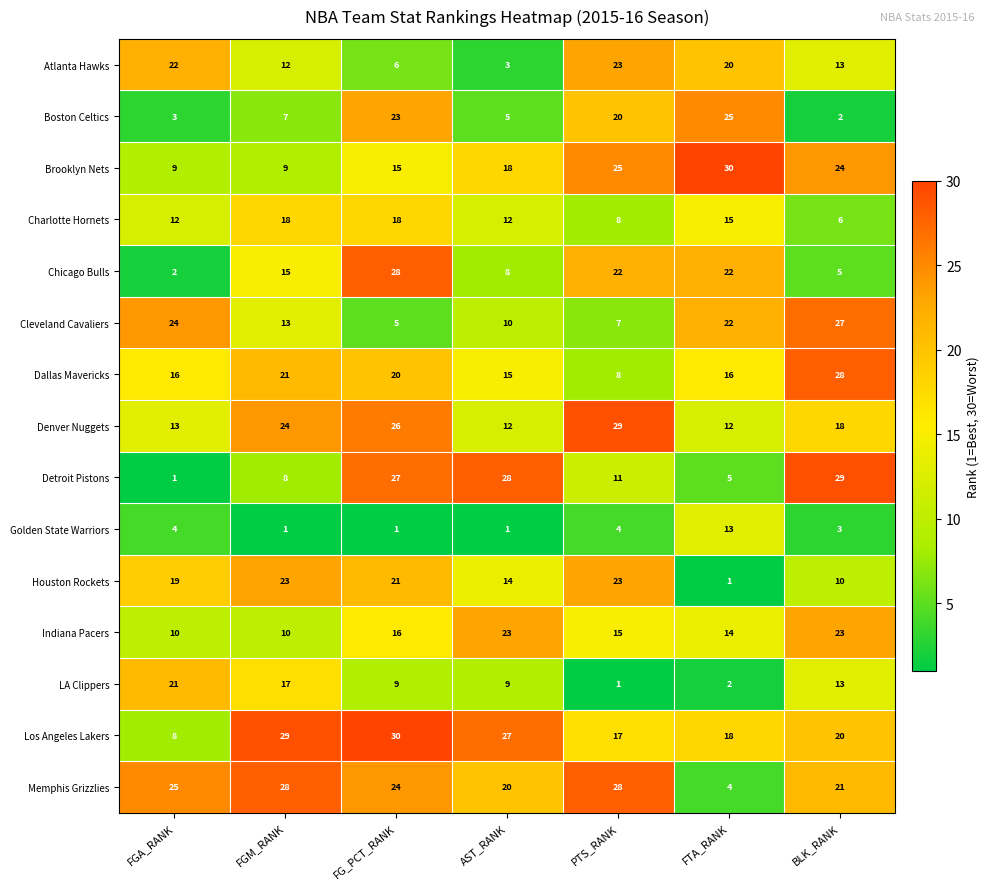

What is the sum of the Memphis Grizzlies values at FGA_RANK and PTS_RANK?

53